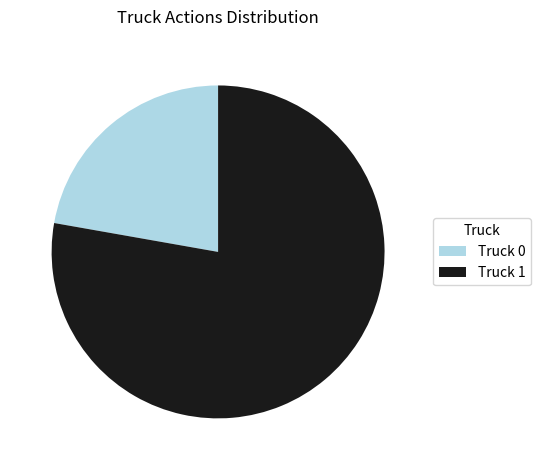

Which category has the biggest portion of the pie?

Truck 1